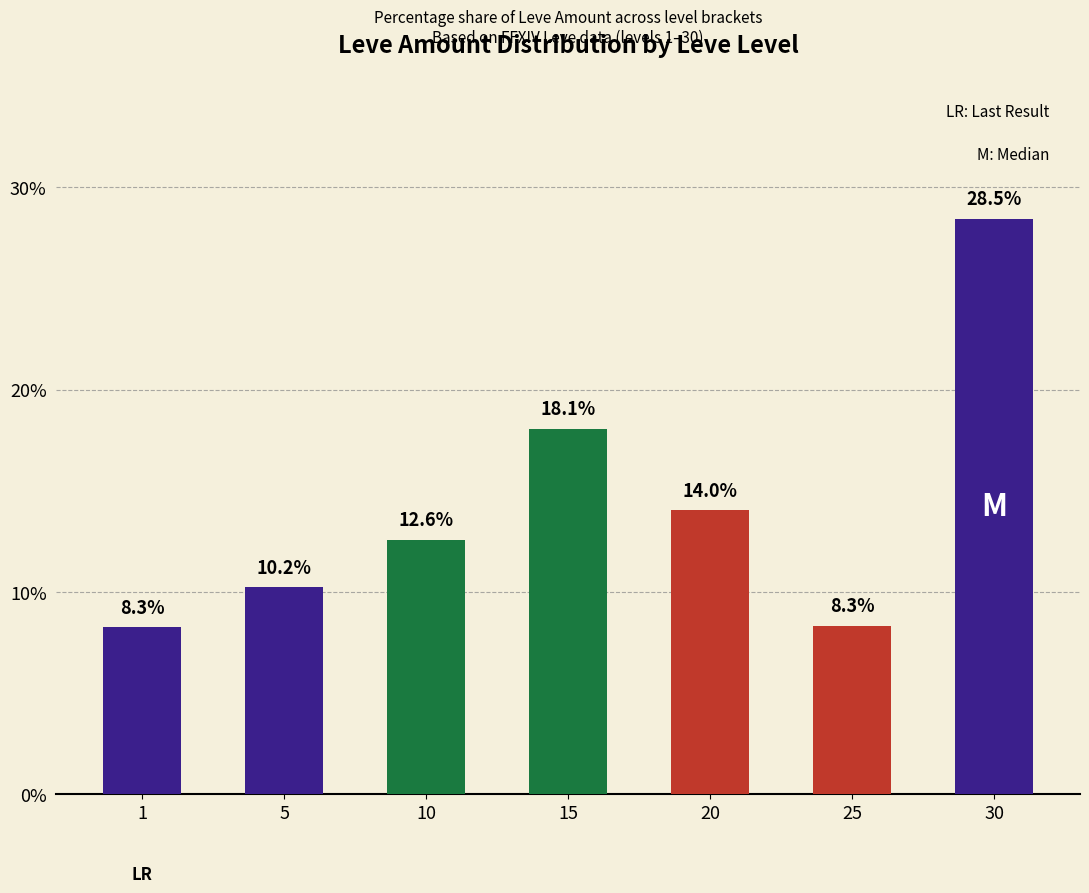

What is the change in value from 10 to 15?

+5.5